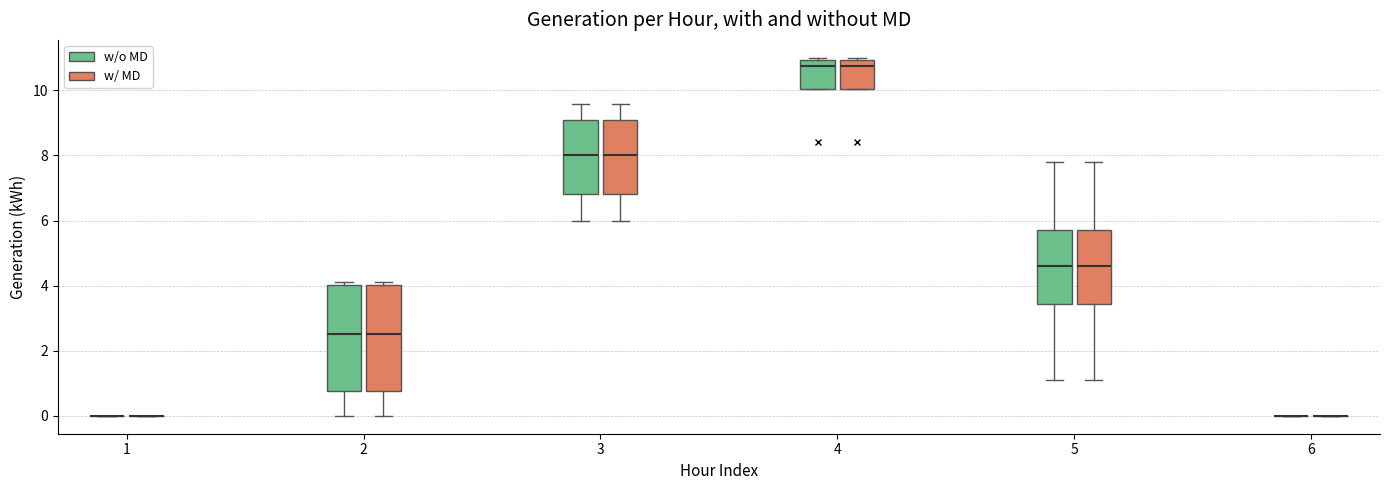

Reading left to right, read every box against the y-axis: the position of its median line, the range the box covers, and the ends of its whiskers. The values are not printed on the chart, so give them approximately, as read against the axis.

1 (w/o MD): box collapsed to a line at 0.0, whiskers 0.0 to 0.0
1 (w/ MD): box collapsed to a line at 0.0, whiskers 0.0 to 0.0
2 (w/o MD): median 2.6, box 0.8 to 4.0, whiskers 0.0 to 4.2
2 (w/ MD): median 2.6, box 0.8 to 4.0, whiskers 0.0 to 4.2
3 (w/o MD): median 8.0, box 6.8 to 9.0, whiskers 6.0 to 9.6
3 (w/ MD): median 8.0, box 6.8 to 9.0, whiskers 6.0 to 9.6
4 (w/o MD): median 10.8, box 10.0 to 11.0, whiskers 10.0 to 11.0 (just above the box's upper edge)
4 (w/ MD): median 10.8, box 10.0 to 11.0, whiskers 10.0 to 11.0 (just above the box's upper edge)
5 (w/o MD): median 4.6, box 3.4 to 5.6, whiskers 1.0 to 7.8
5 (w/ MD): median 4.6, box 3.4 to 5.6, whiskers 1.0 to 7.8
6 (w/o MD): box collapsed to a line at 0.0, whiskers 0.0 to 0.0
6 (w/ MD): box collapsed to a line at 0.0, whiskers 0.0 to 0.0